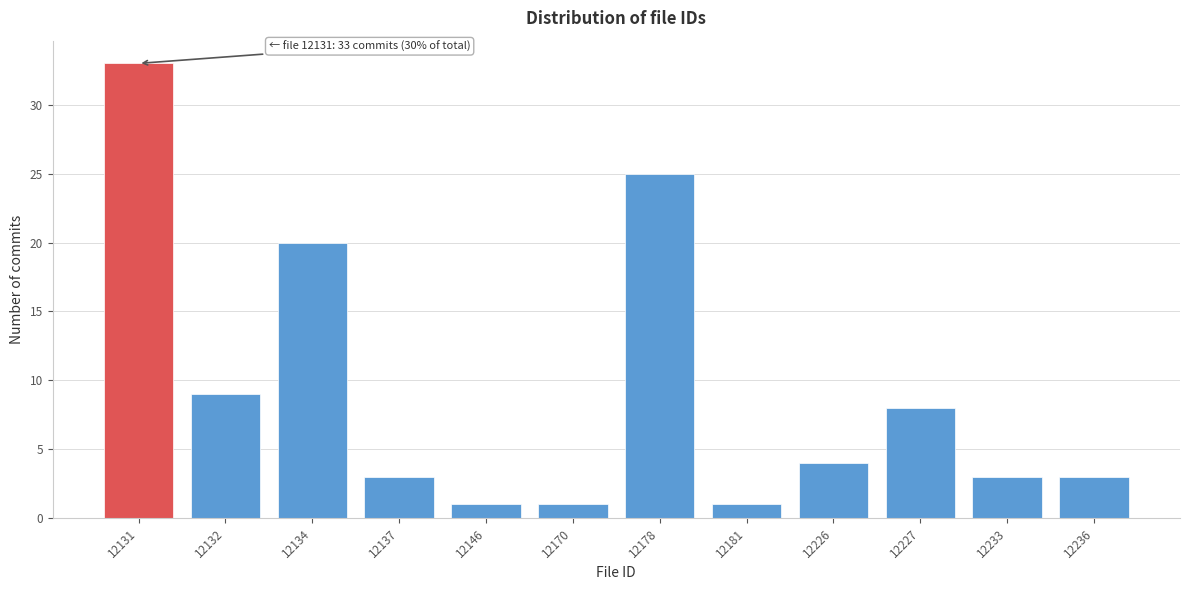

Reading right to left, transcribe all the data shown in this chart.

3	3	8	4	1	25	1	1	3	20	9	33